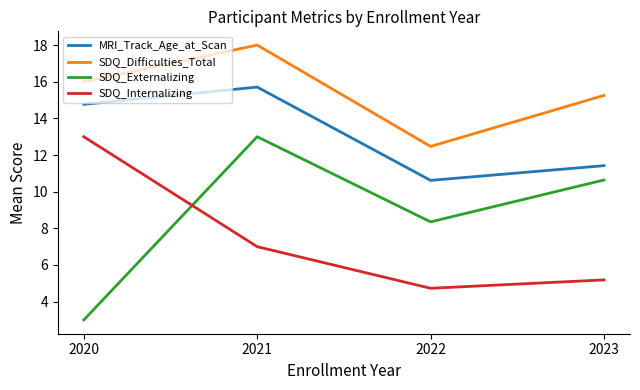

What is the highest value of the MRI_Track_Age_at_Scan series?

15.7